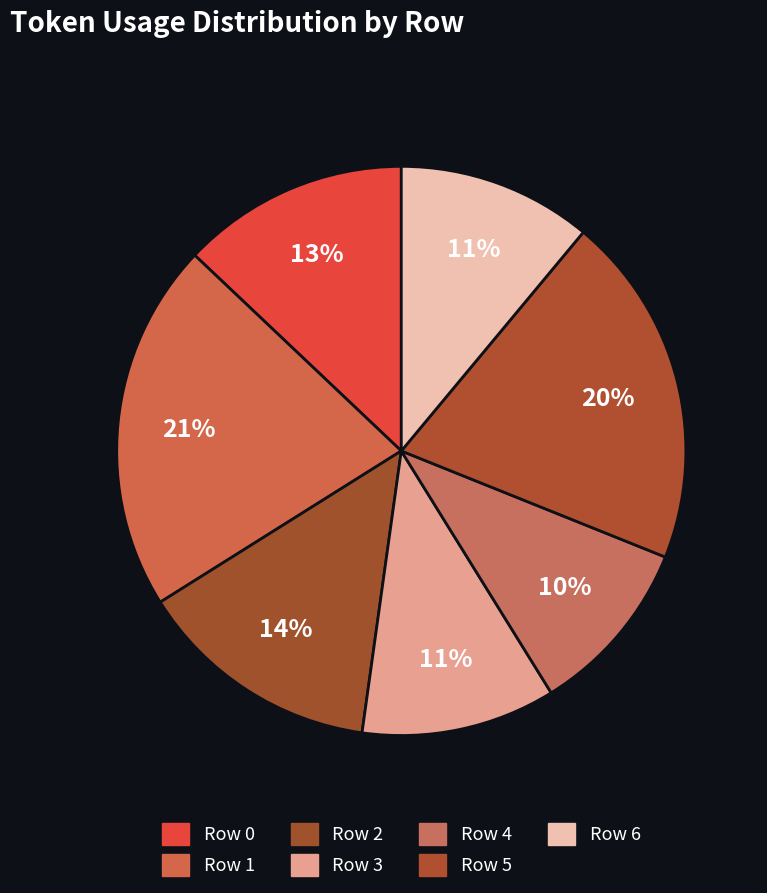

Count the number of slices in the pie.

7